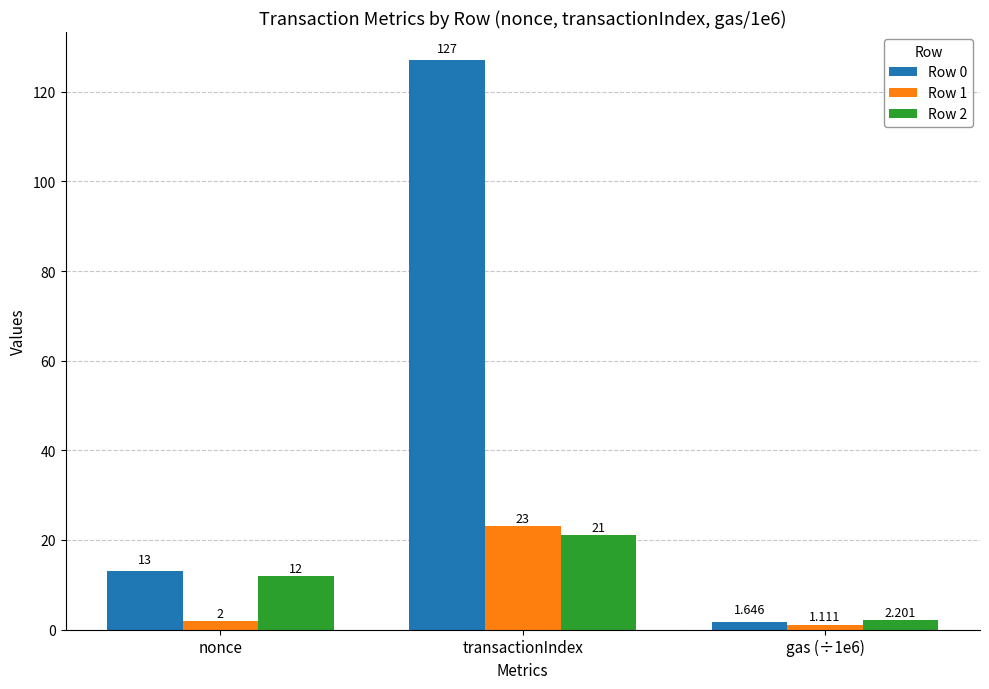

What position from the left is transactionIndex?

2